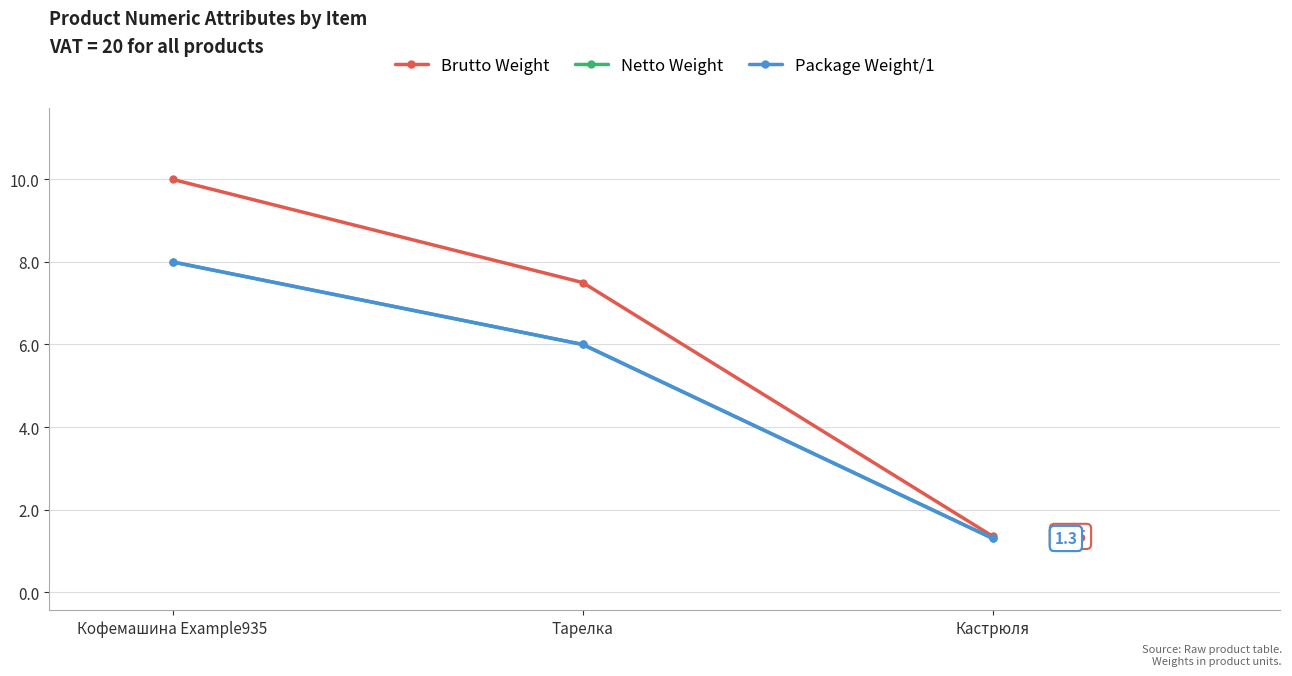

True or false: Brutto Weight has a value of 10.0 at Кофемашина Example935.

True